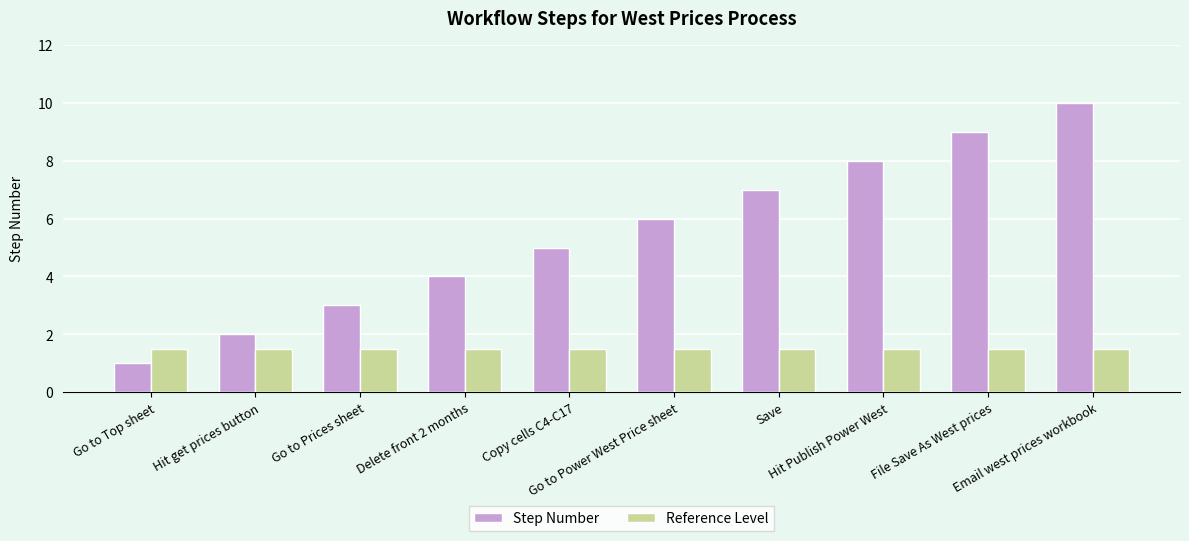

List the series in order of their peak value, highest first.

Step Number, Reference Level